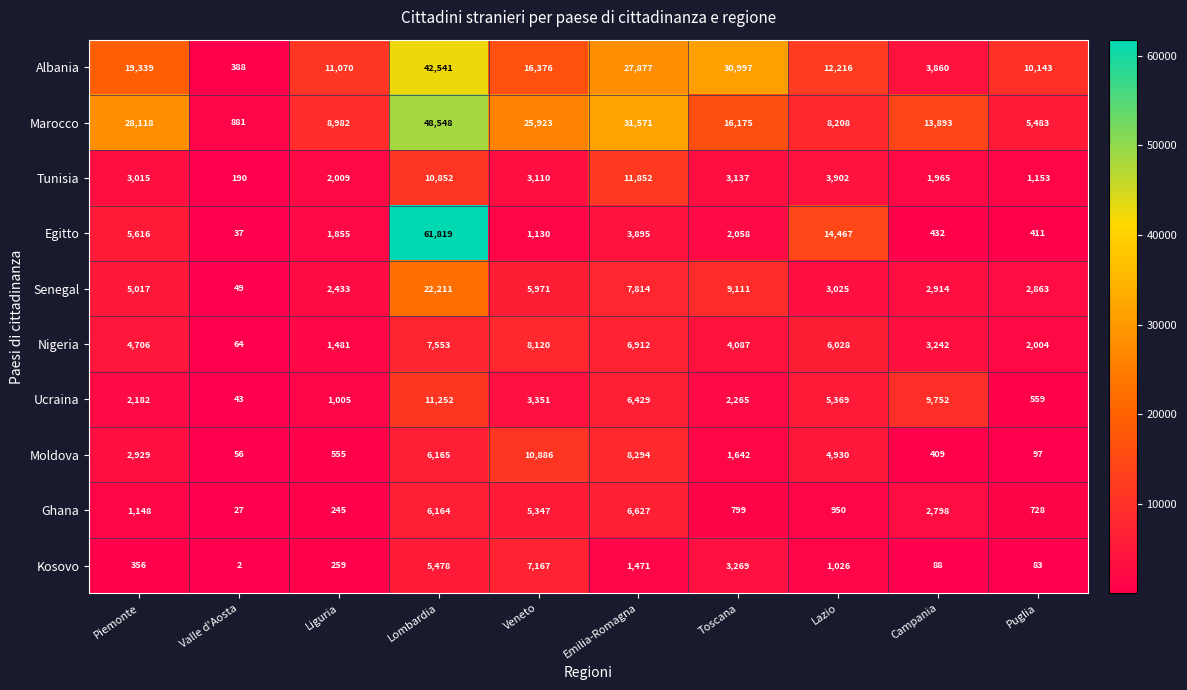

Which series has the largest range (max minus min)?

Egitto